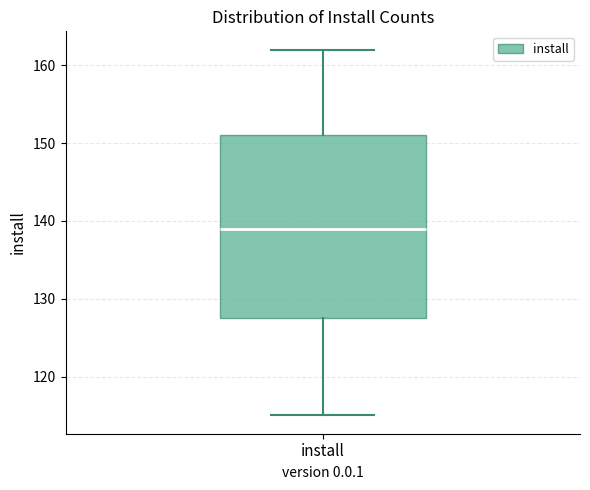

Read this box plot against the y-axis: the position of the median line, the range covered by the box, and the ends of both whiskers. The values are not printed on the chart, so give them approximately, as read against the axis.

median 139, box 128 to 151, whiskers 115 to 162